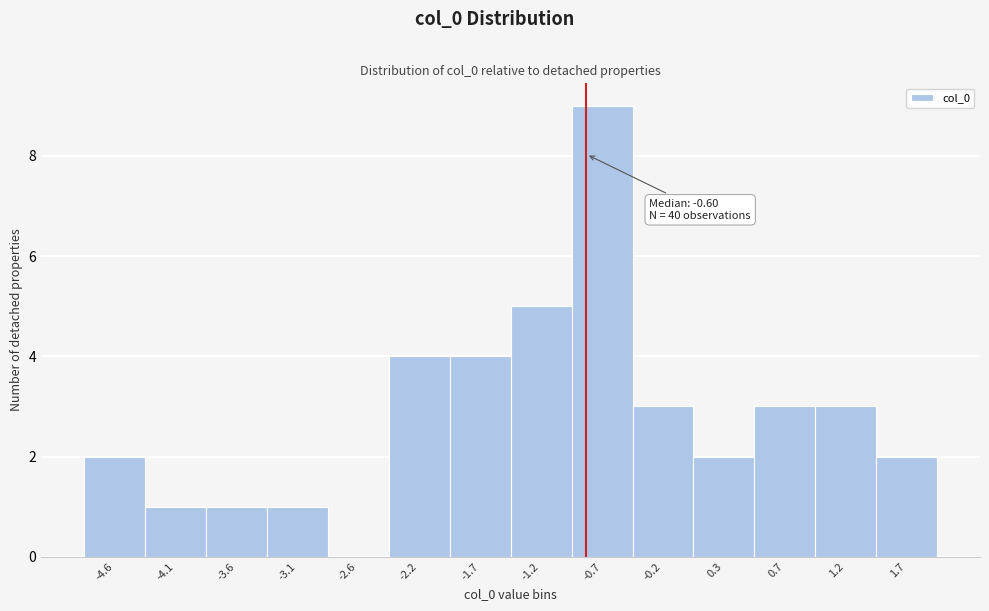

Reading left to right, extract all data points from this chart.

-4.6=2	-4.1=1	-3.6=1	-3.1=1	-2.6=0	-2.2=4	-1.7=4	-1.2=5	-0.7=9	-0.2=3	0.3=2	0.7=3	1.2=3	1.7=2